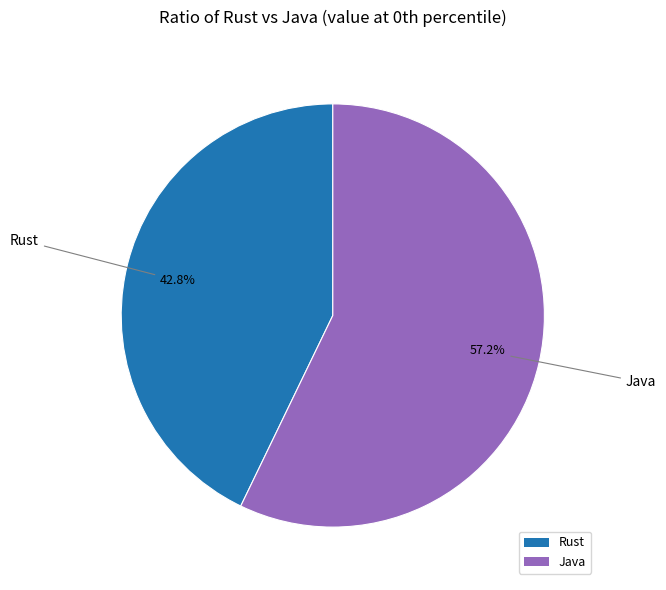

Rank the categories by value from highest to lowest.

Java, Rust